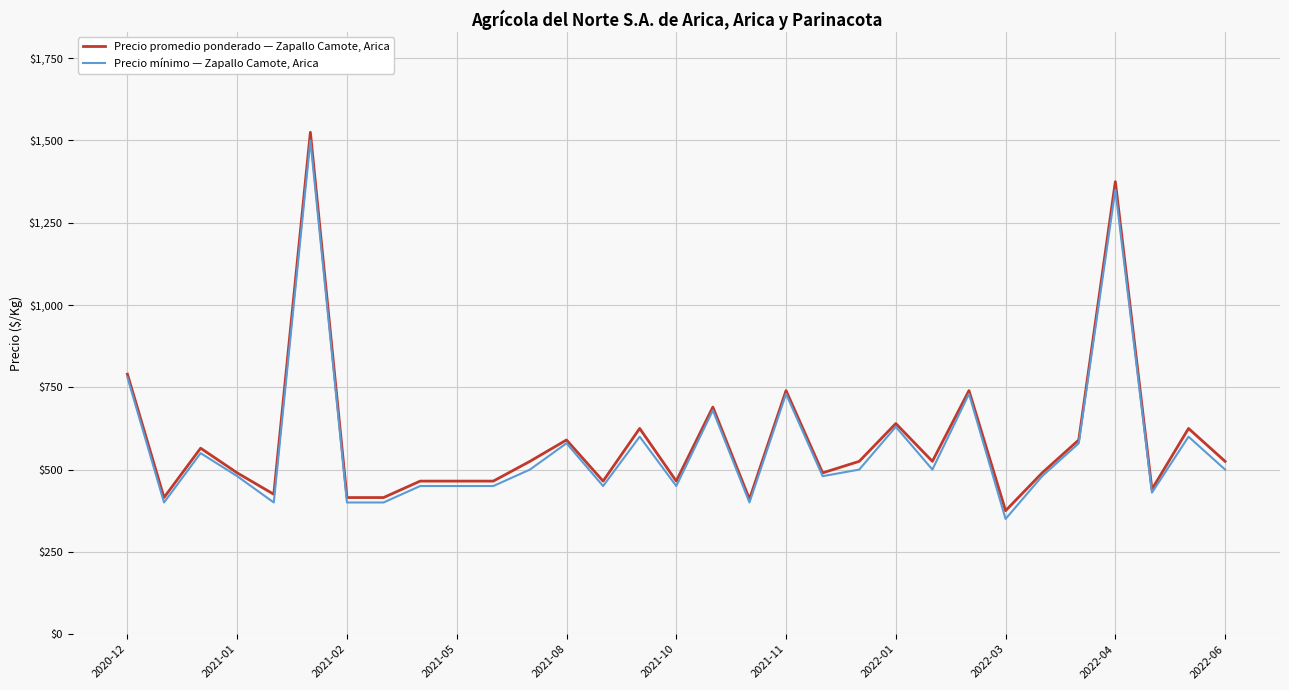

List the series in order of their peak value, lowest first.

Precio mínimo — Zapallo Camote, Arica, Precio promedio ponderado — Zapallo Camote, Arica